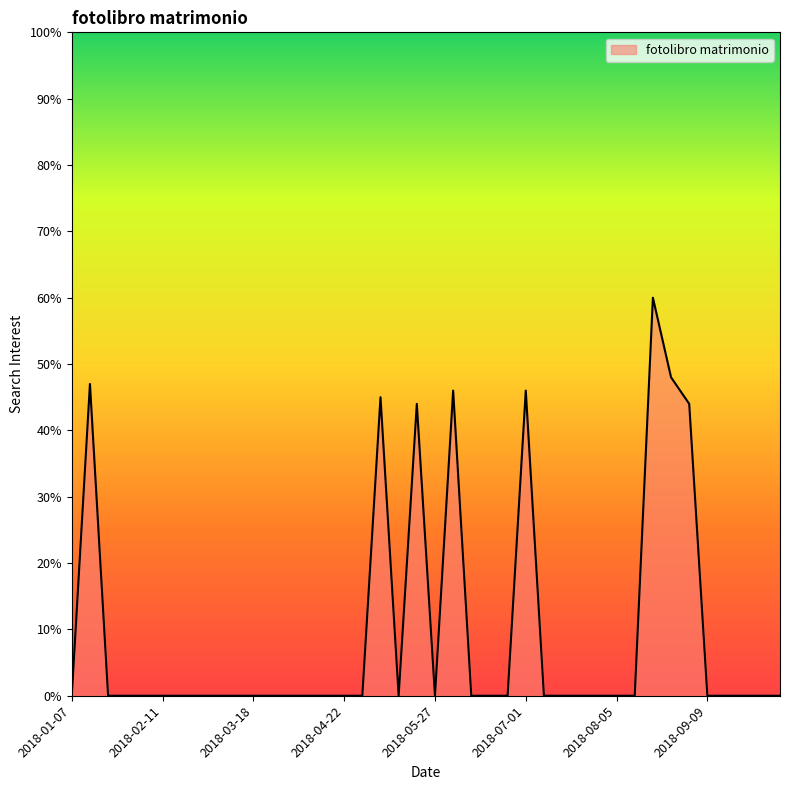

Reading right to left, transcribe all the data shown in this chart.

0	0	0	0	0	44	48	60	0	0	0	0	0	0	46	0	0	0	46	0	44	0	45	0	0	0	0	0	0	0	0	0	0	0	0	0	0	0	47	0